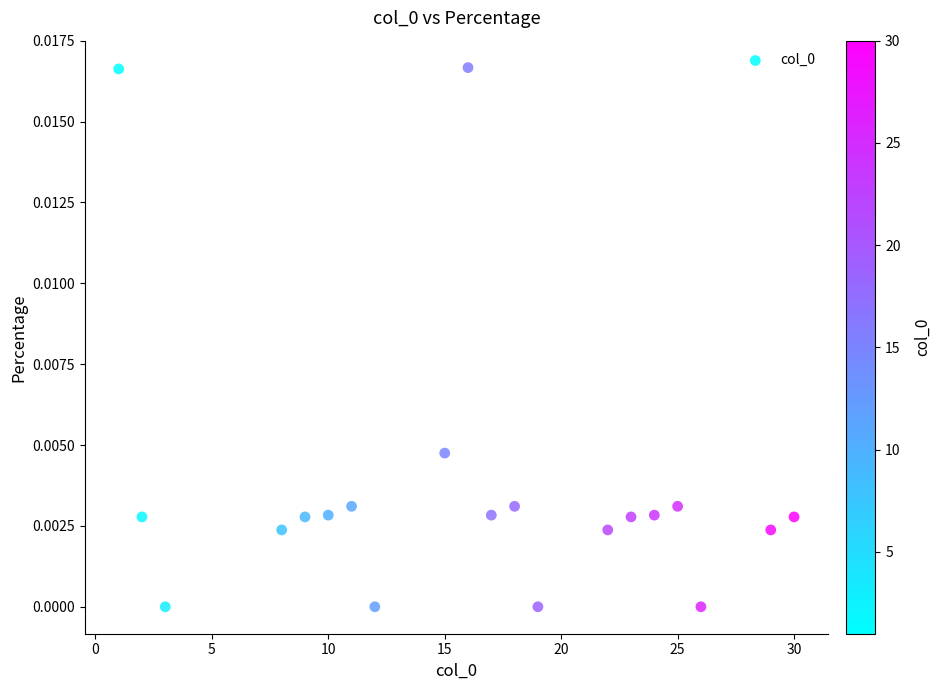

What is the range of X values (max minus min)?

29.0